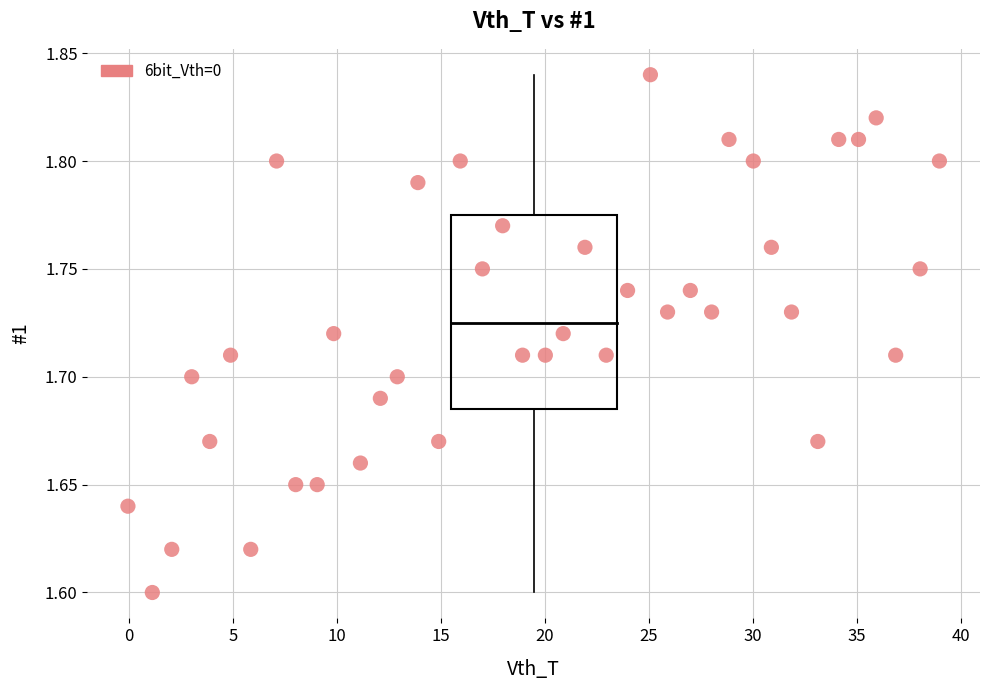

What is the range of X values (max minus min)?

39.0